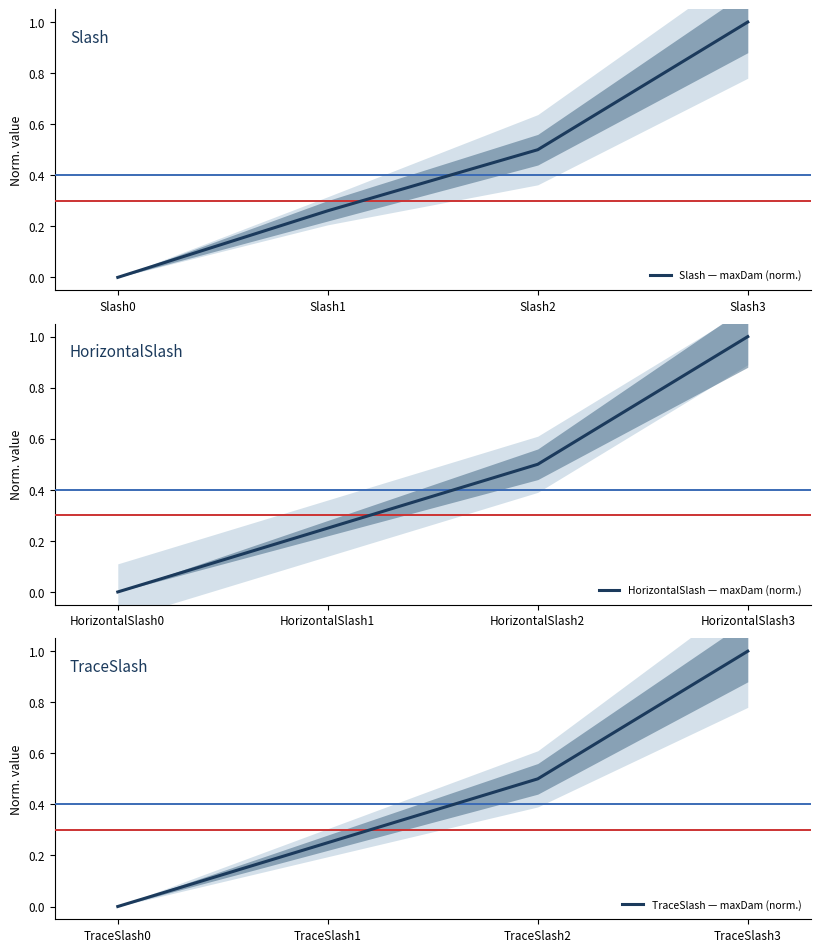

Reading right to left, what are all the values shown in this chart?

Slash — maxDam (norm.): 1.0	0.5	0.3	0.0
HorizontalSlash — maxDam (norm.): 1.0	0.5	0.2	0.0
TraceSlash — maxDam (norm.): 1.0	0.5	0.2	0.0